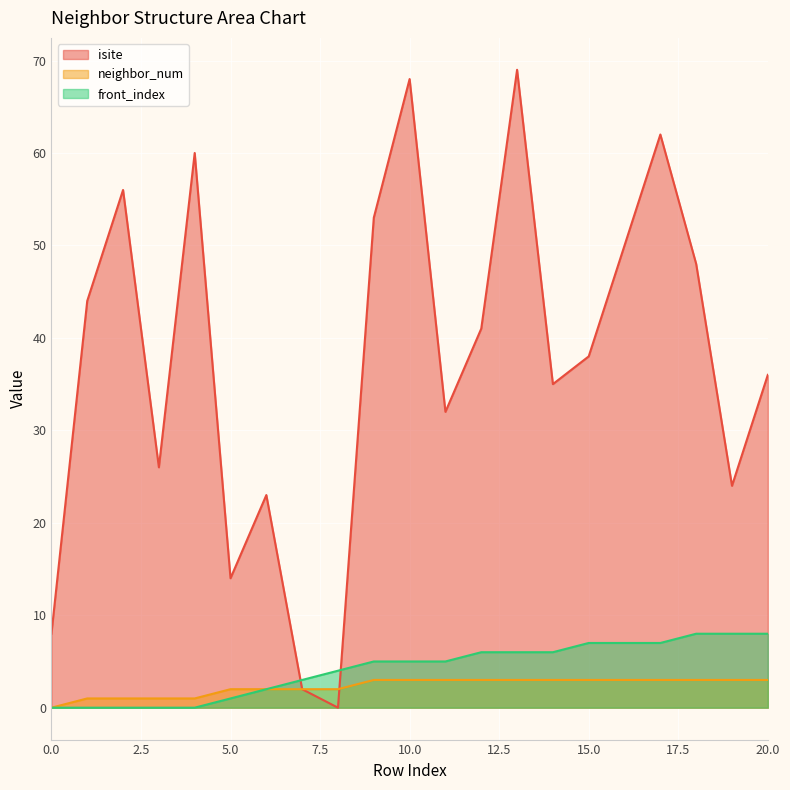

How many values in the isite series exceed 38?

10